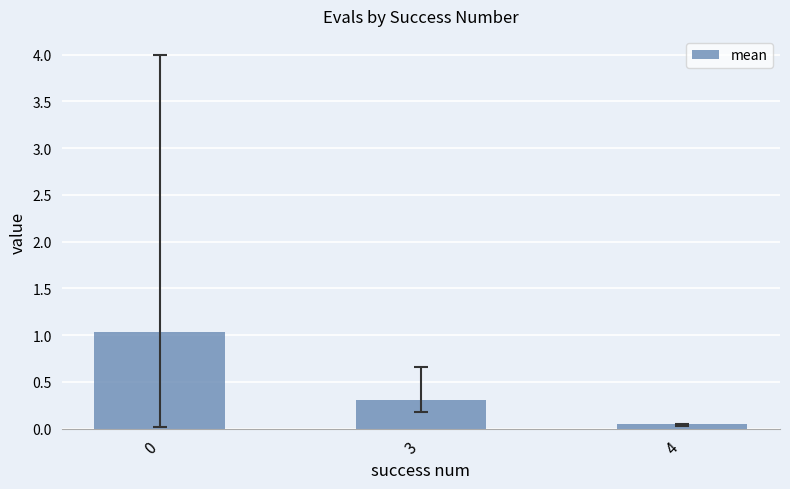

What is the difference between the maximum and minimum values?

1.0